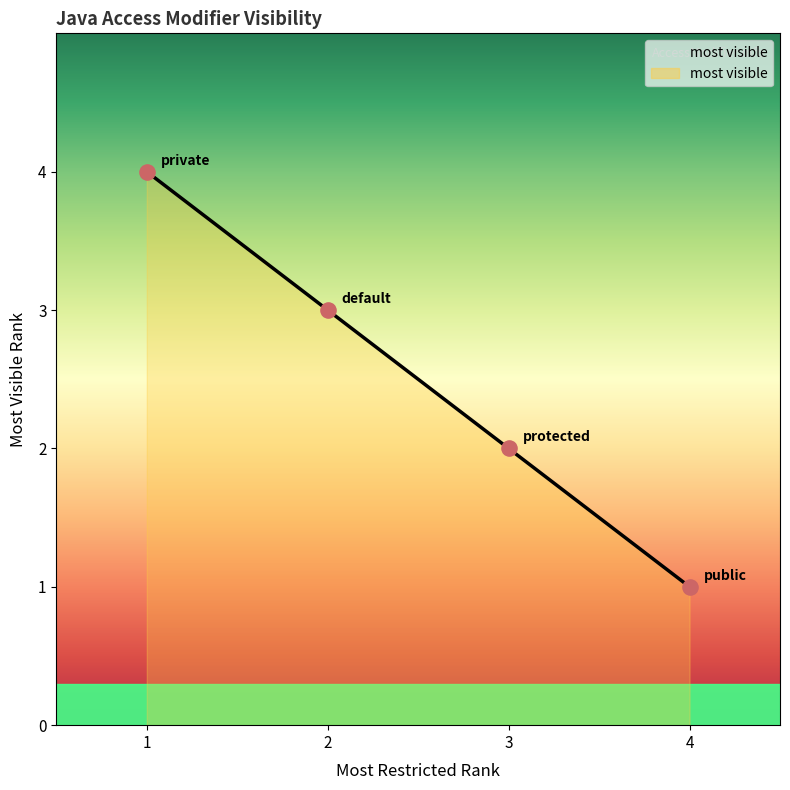

Which has a higher value, public or default?

default